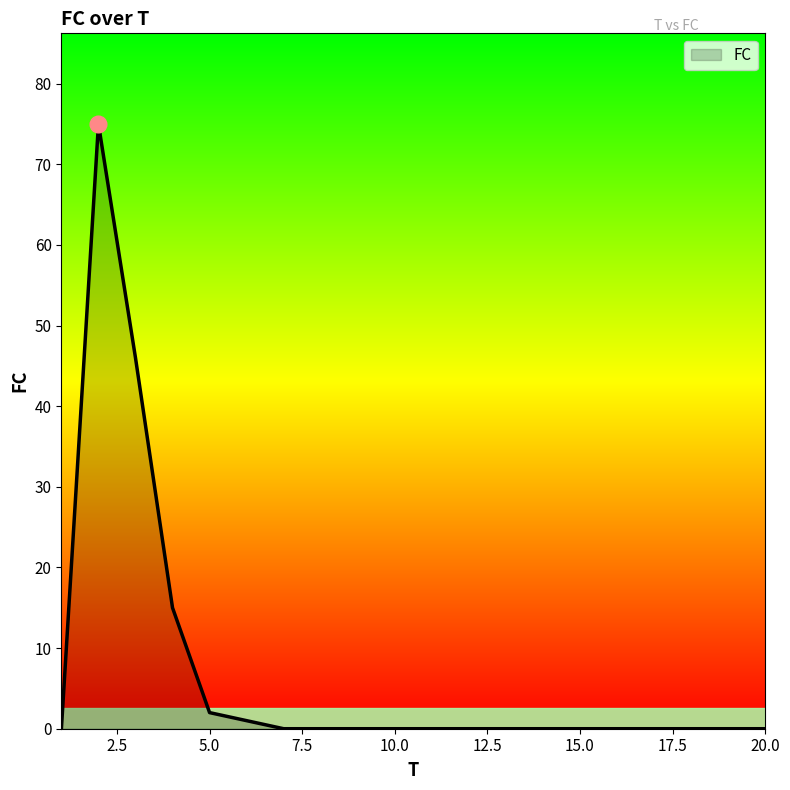

What is the maximum value shown in the chart?

75